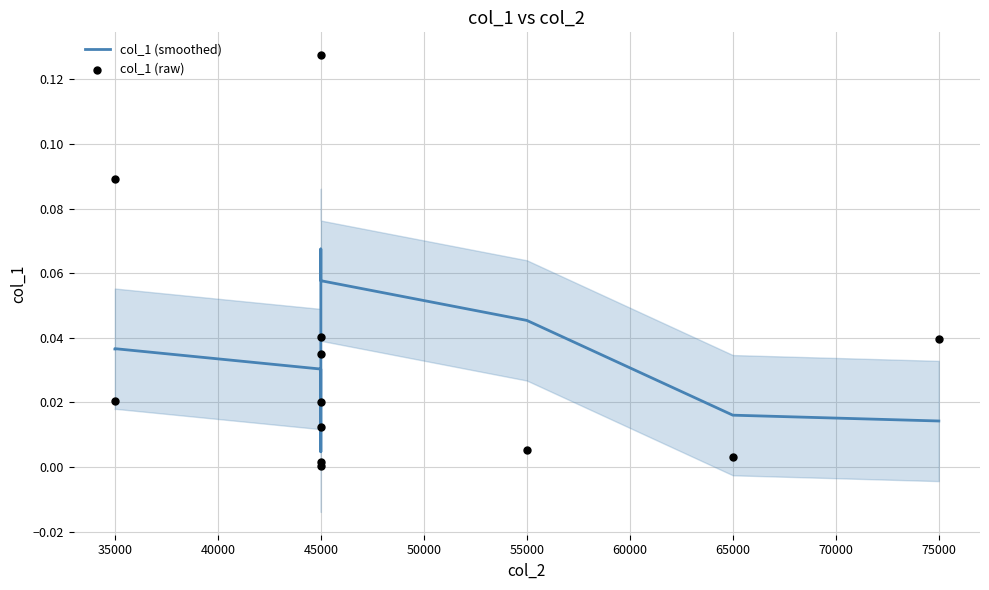

Is the value of col_1 (raw) at 45000 greater than the value of col_1 (smoothed) at 45000?

No